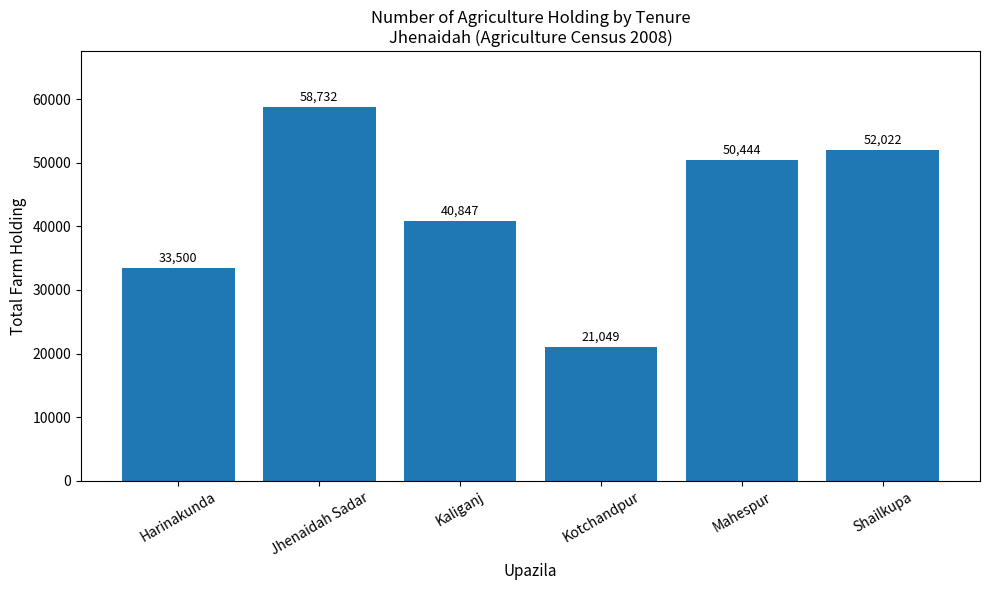

What position from the left is Kotchandpur?

4